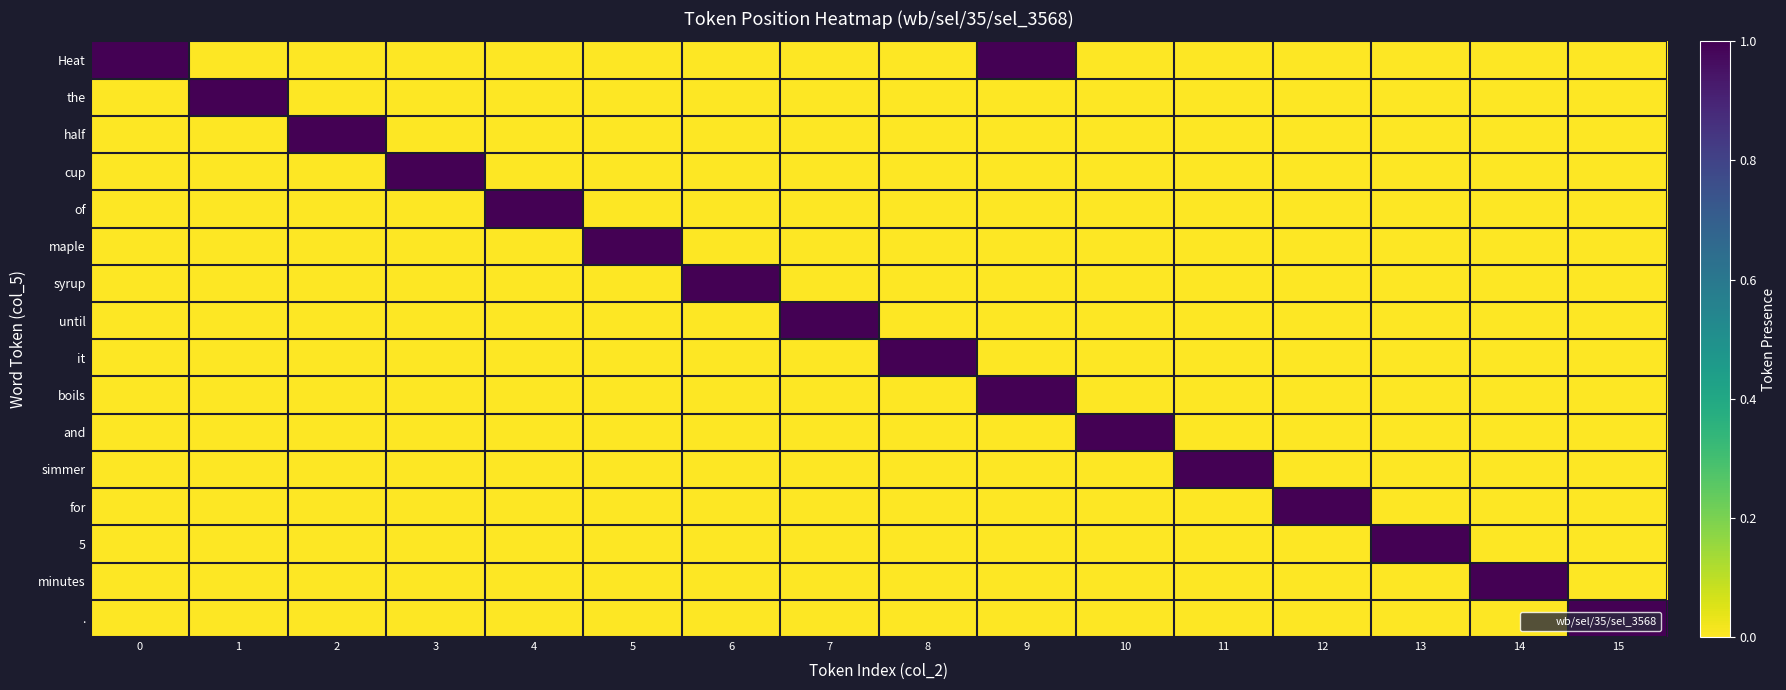

Which series has the largest total across all categories?

Heat